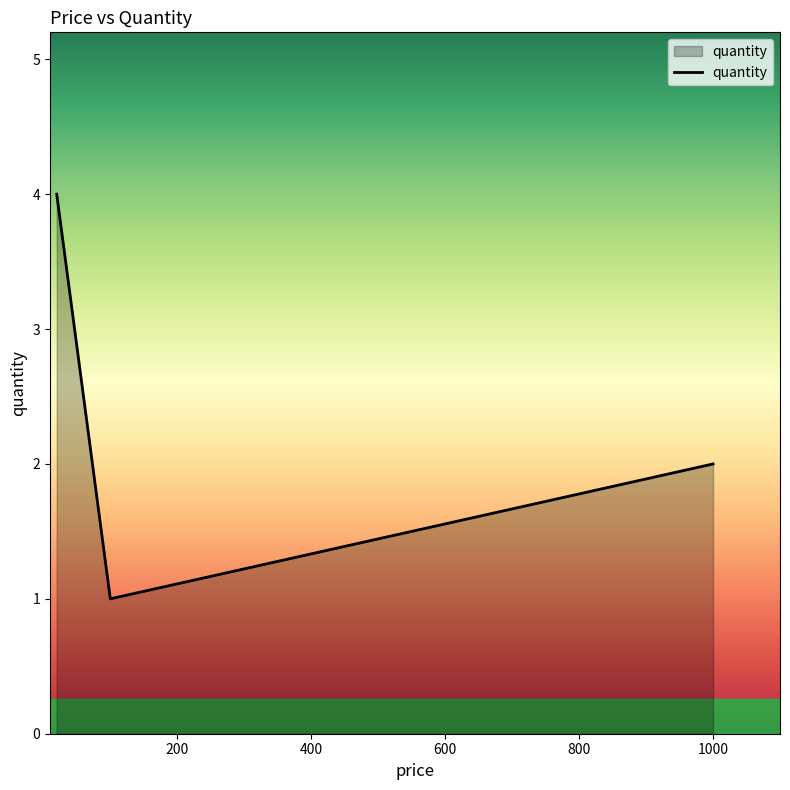

What is the greatest value displayed?

4